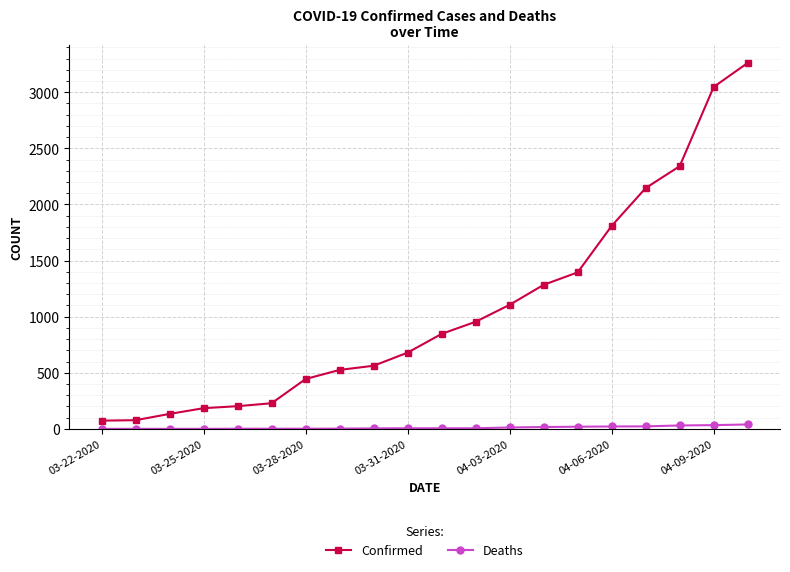

What is the minimum value for Confirmed?

74